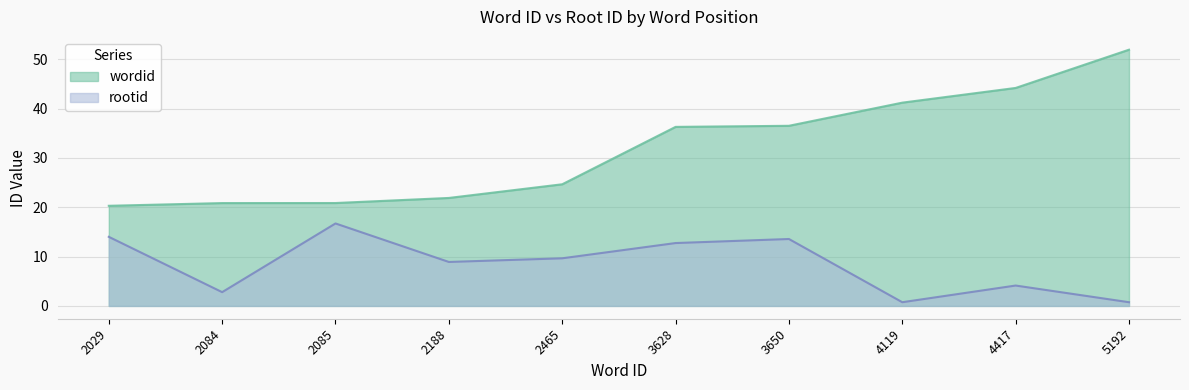

The rootid series shows 28.1 at 2085. True or false?

False